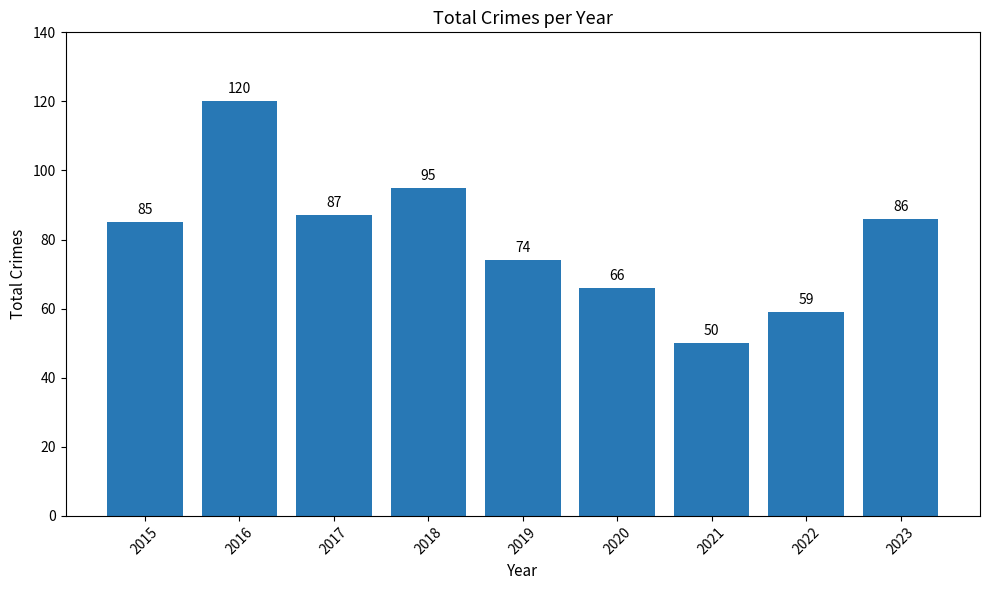

Reading left to right, list all the values displayed in this chart.

85	120	87	95	74	66	50	59	86